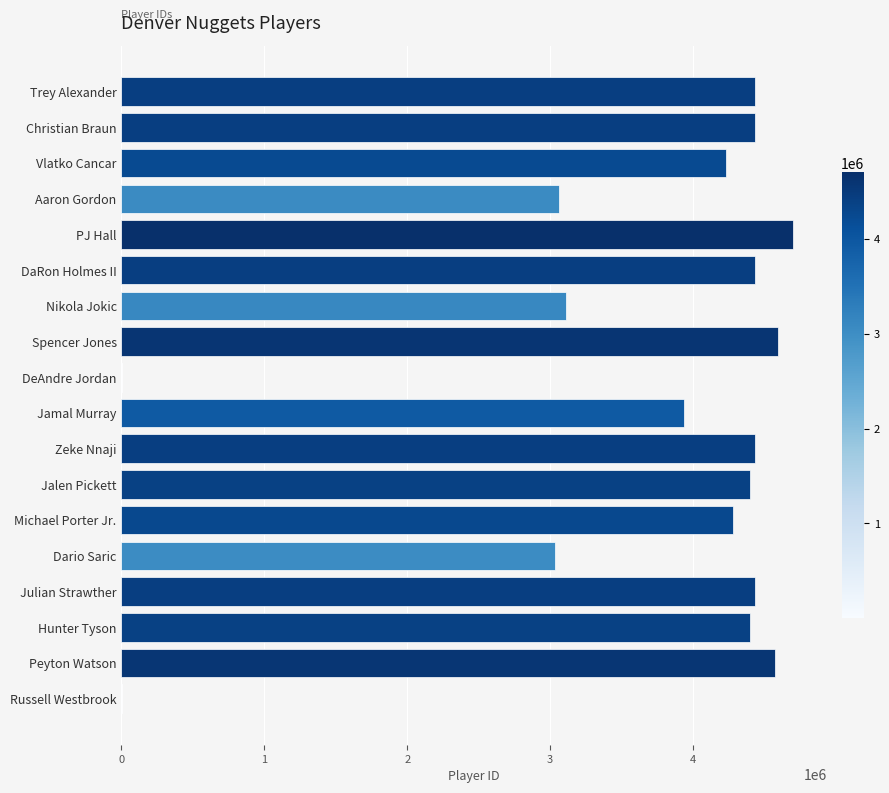

What is the change in value from Jalen Pickett to Peyton Watson?

+177697